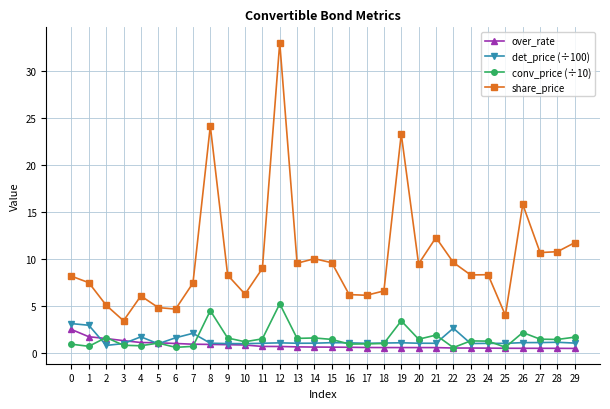

What is the sum of the over_rate values at 17 and 15?

1.2